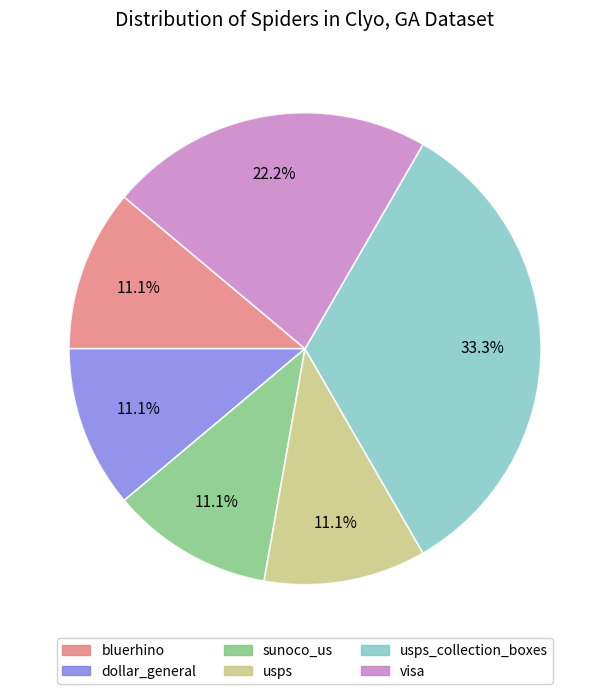

To the nearest percent, what is the difference between the largest and smallest slice percentages?

22%